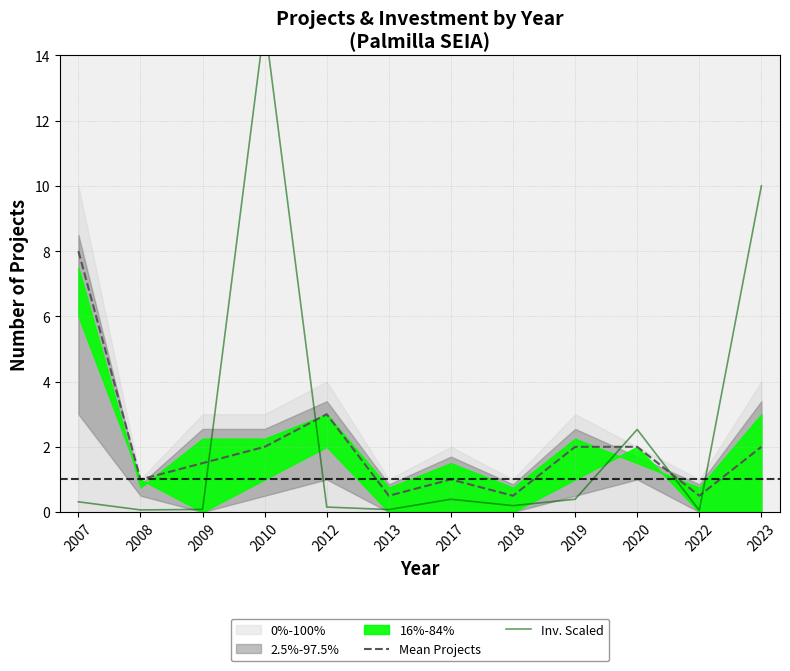

What is the lowest value of the Mean Projects series?

0.5